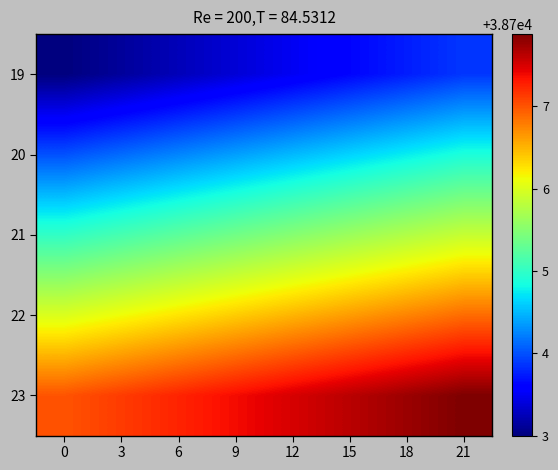

Reading left to right, what are all the values shown in this chart?

19: 0=38703.0	3=38703.1	6=38703.2	9=38703.4	12=38703.5	15=38703.6	18=38703.8	21=38703.9
20: 0=38704.0	3=38704.1	6=38704.2	9=38704.4	12=38704.5	15=38704.6	18=38704.8	21=38704.9
21: 0=38705.0	3=38705.1	6=38705.2	9=38705.4	12=38705.5	15=38705.6	18=38705.8	21=38705.9
22: 0=38706.0	3=38706.1	6=38706.2	9=38706.4	12=38706.5	15=38706.6	18=38706.8	21=38706.9
23: 0=38707.0	3=38707.1	6=38707.2	9=38707.4	12=38707.5	15=38707.6	18=38707.8	21=38707.9